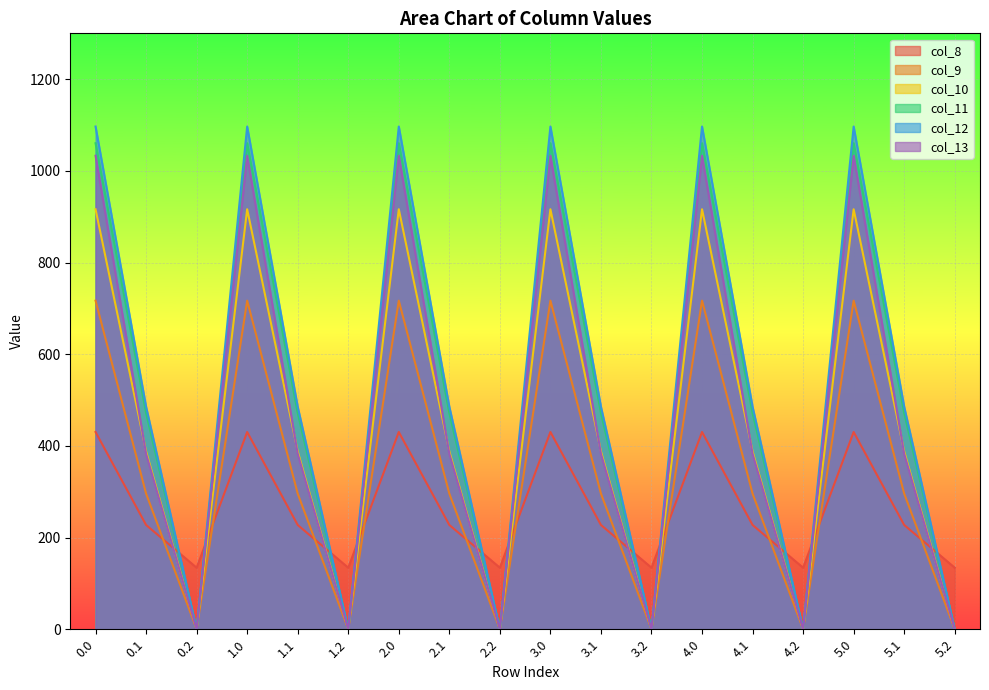

What is the highest value of the col_11 series?

1060.3